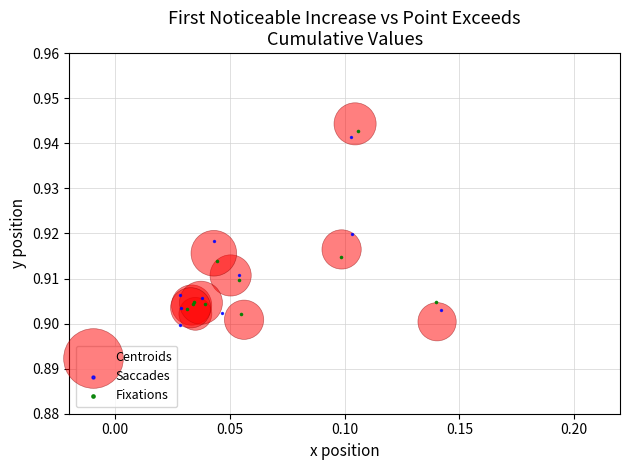

Which series has the largest Y range (max minus min)?

Centroids